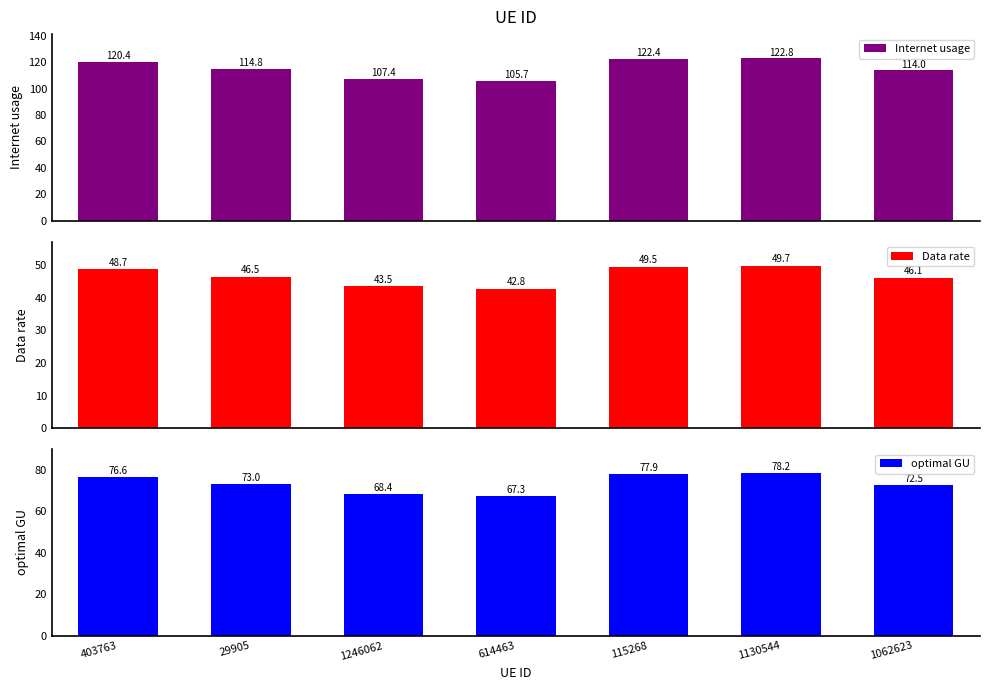

At which category is the sum across all series the highest?

1130544